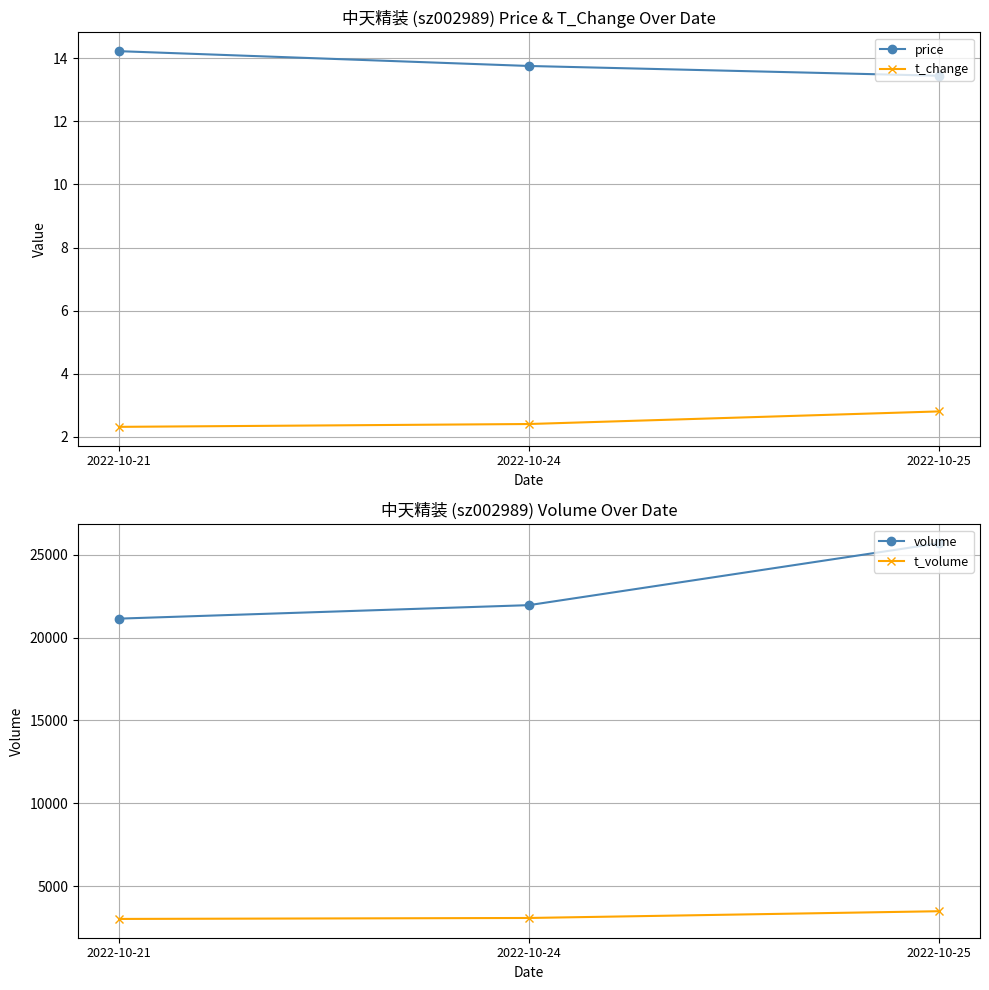

How many values in the volume series exceed 21960?

1